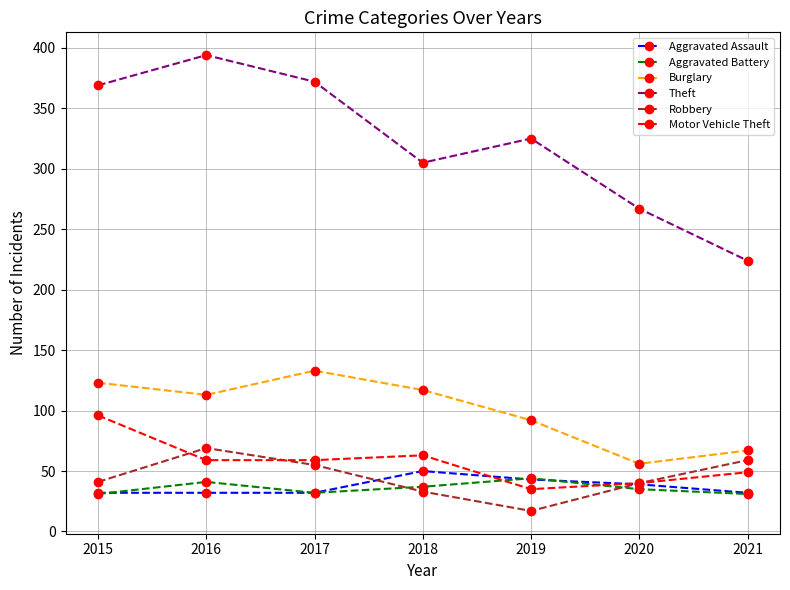

What is the value of the Motor Vehicle Theft point at the 1st from the left?

96